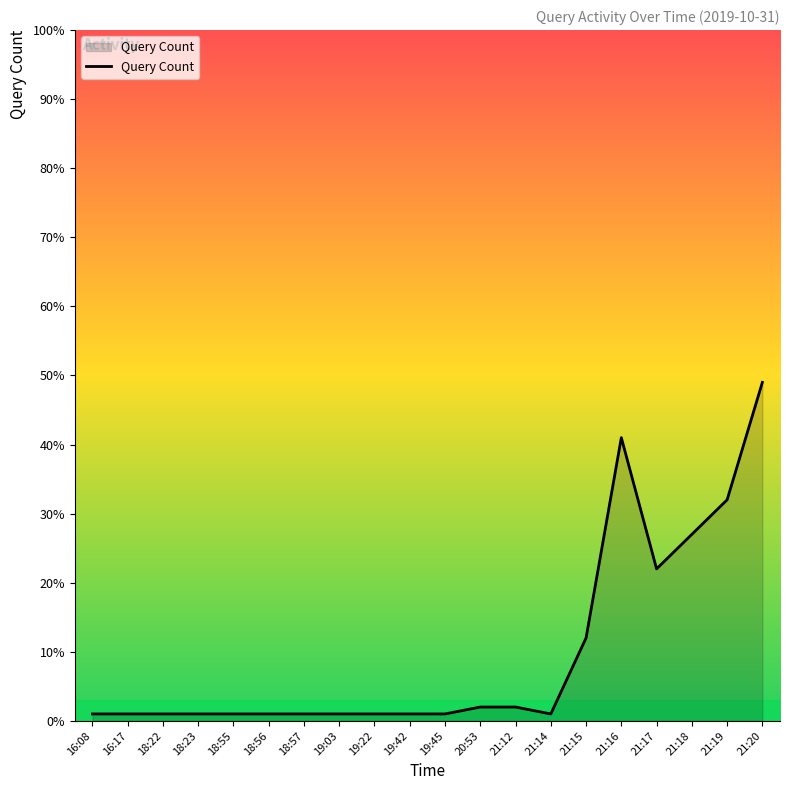

How many series are shown in this chart?

1